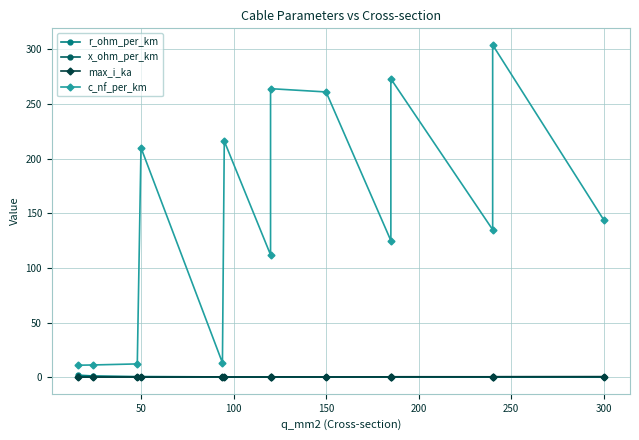

How many intersections are there between r_ohm_per_km and x_ohm_per_km?

3